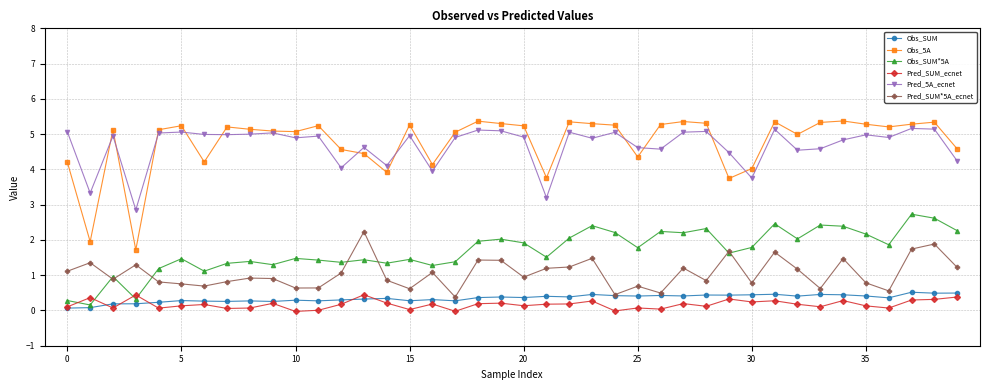

What is the difference between the maximum and second lowest values in the Obs_SUM*5A series?

2.4